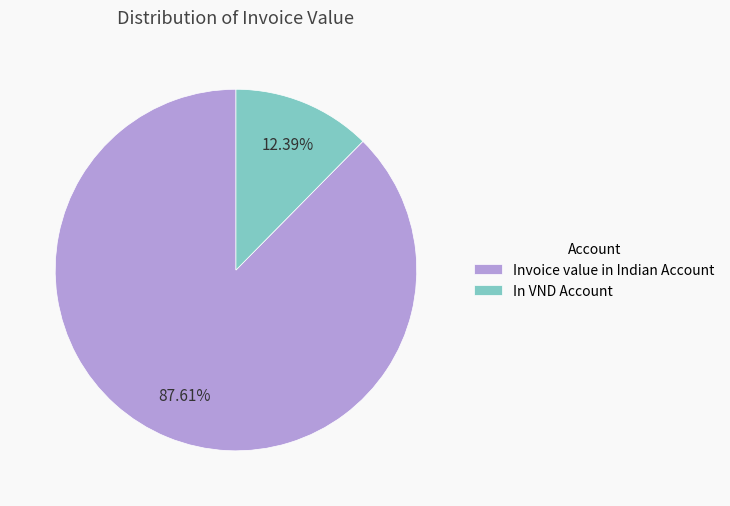

Which has a higher value, In VND Account or Invoice value in Indian Account?

Invoice value in Indian Account